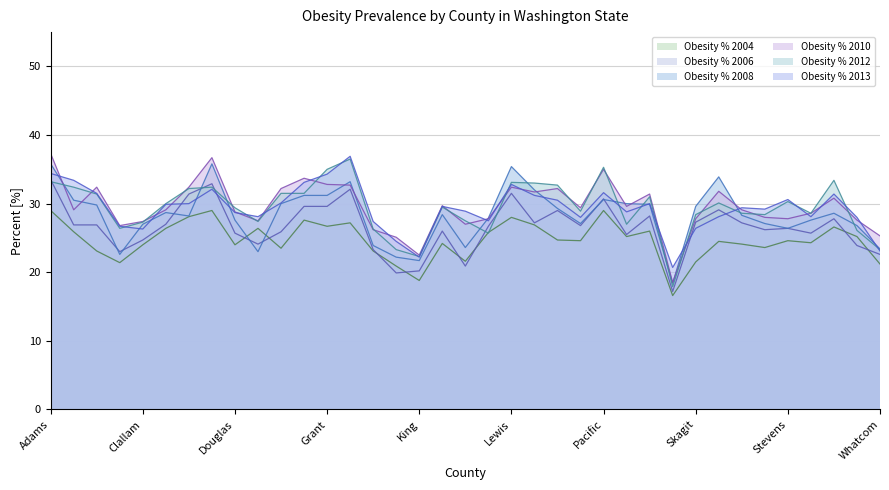

What is the greatest value displayed?

37.3